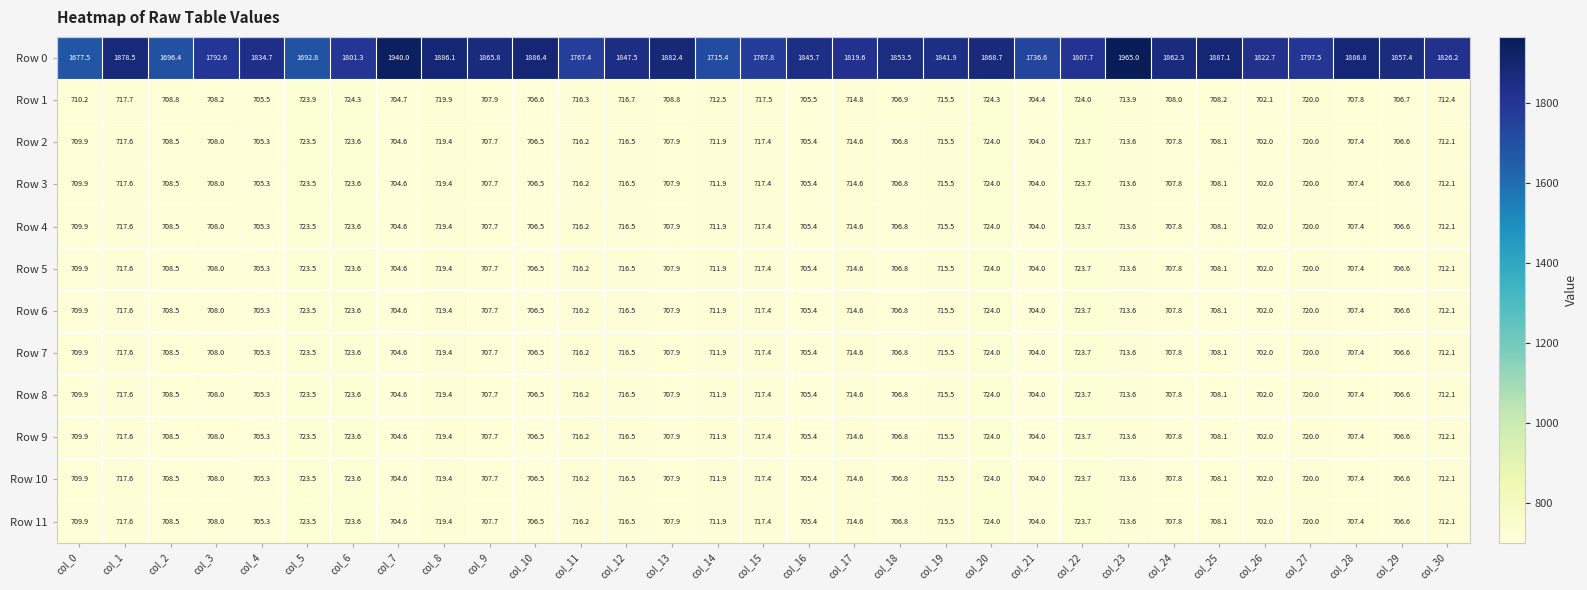

How many distinct data groups are displayed?

12